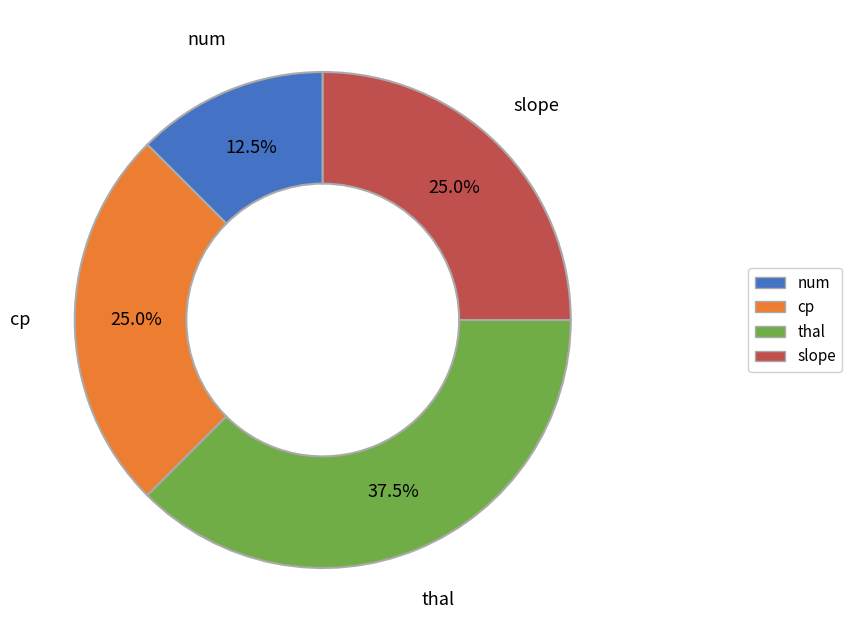

How many segments does this pie chart have?

4